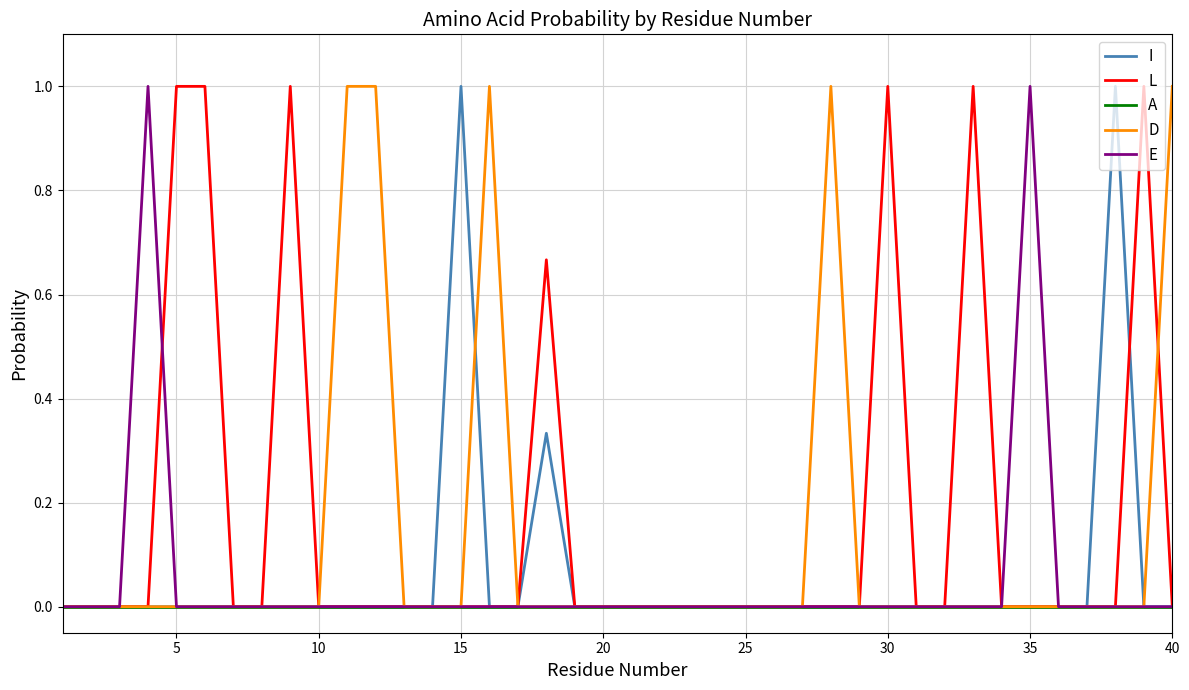

What is the maximum value shown in the chart?

1.0